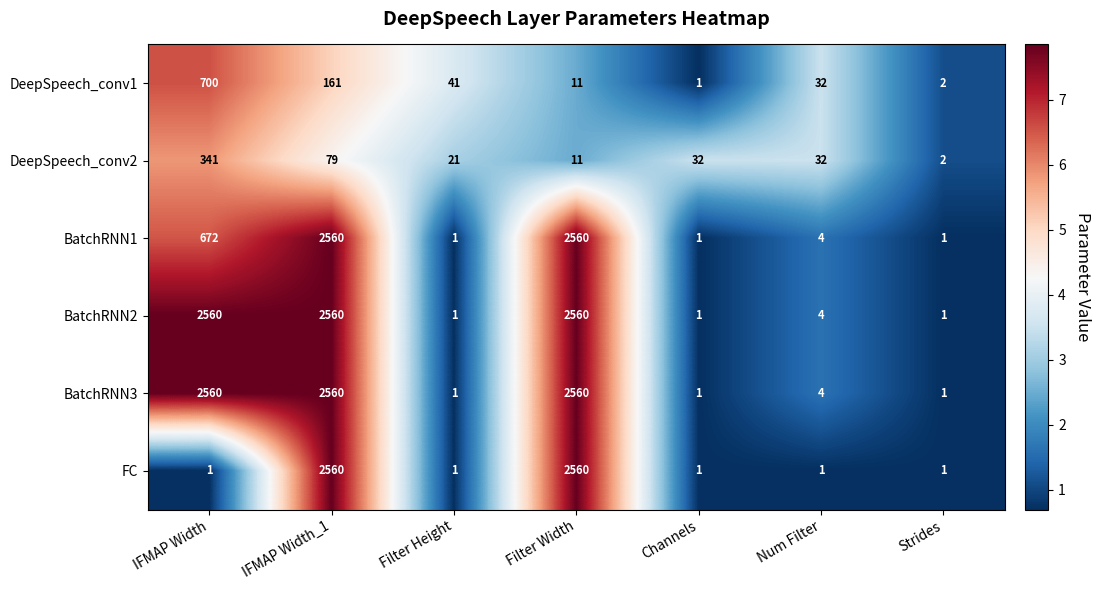

What is the difference between the maximum and minimum values in the BatchRNN2 series?

2559